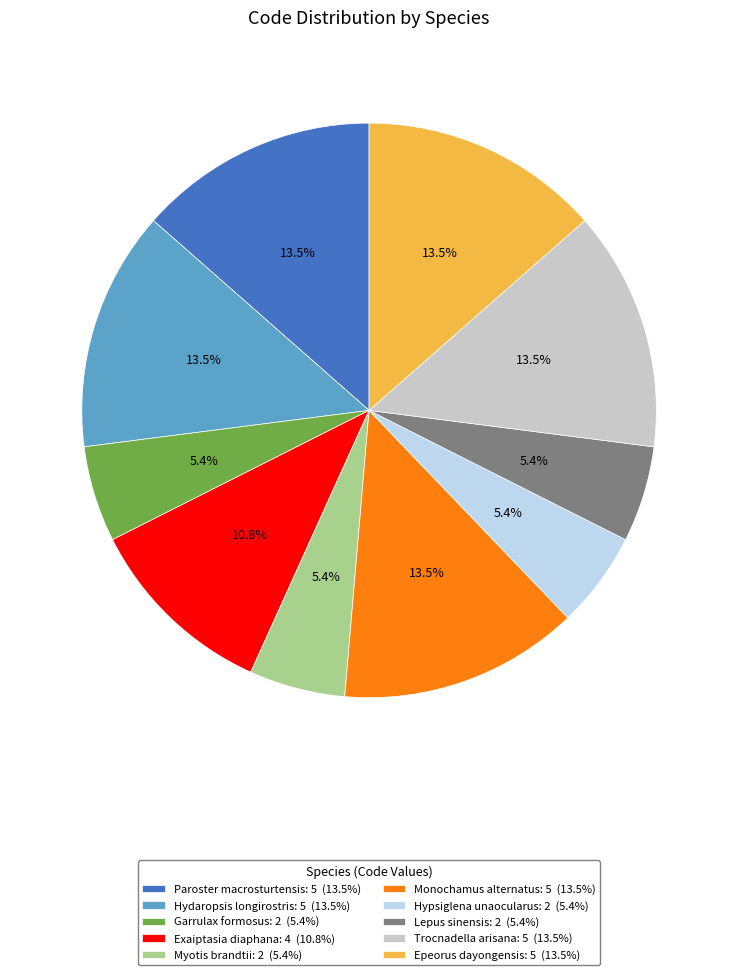

Combined, do Lepus sinensis and Garrulax formosus account for over 50%?

No